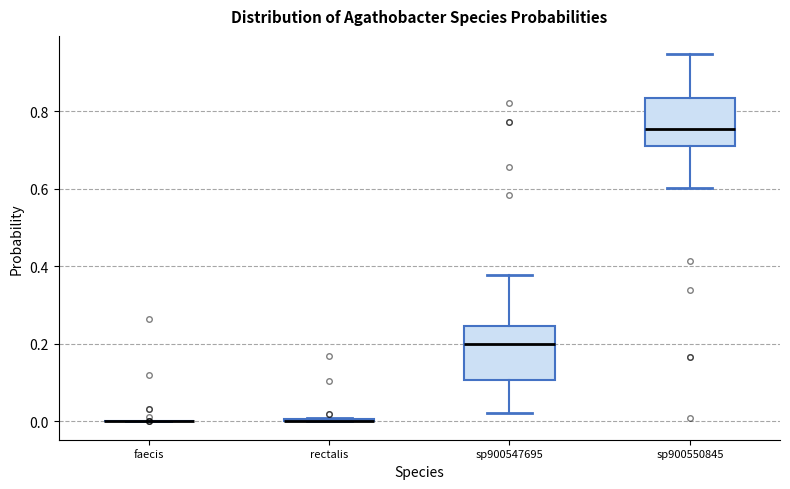

Reading left to right, transcribe this box plot: for each box, give where its median line is, the range the box spans, and where its two whiskers end, as read against the y-axis. The values are not printed on the chart, so give them approximately, as read against the axis.

faecis: box collapsed to a line at 0.00, whiskers 0.00 to 0.00
rectalis: box collapsed to a line at 0.00, whiskers 0.00 to 0.00
sp900547695: median 0.20, box 0.10 to 0.24, whiskers 0.02 to 0.38
sp900550845: median 0.76, box 0.72 to 0.84, whiskers 0.60 to 0.94